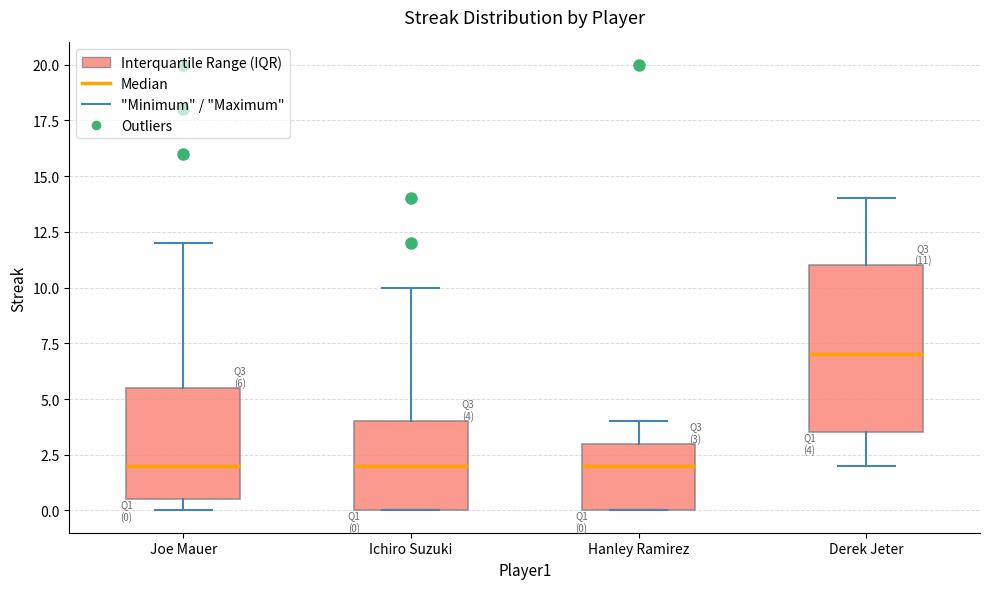

Which box has the highest median line?

Derek Jeter